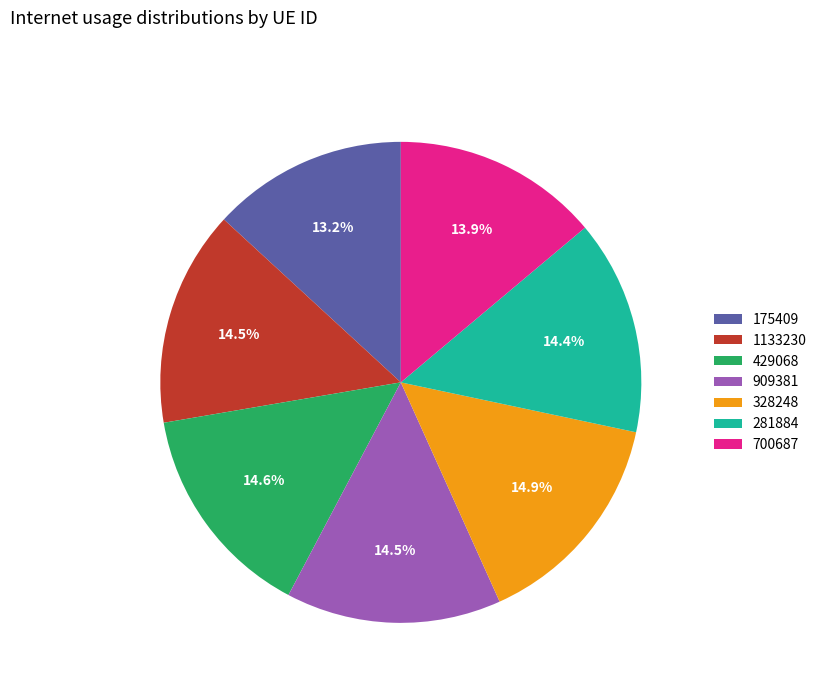

What percentage do 909381 and 328248 together represent?

29.4%